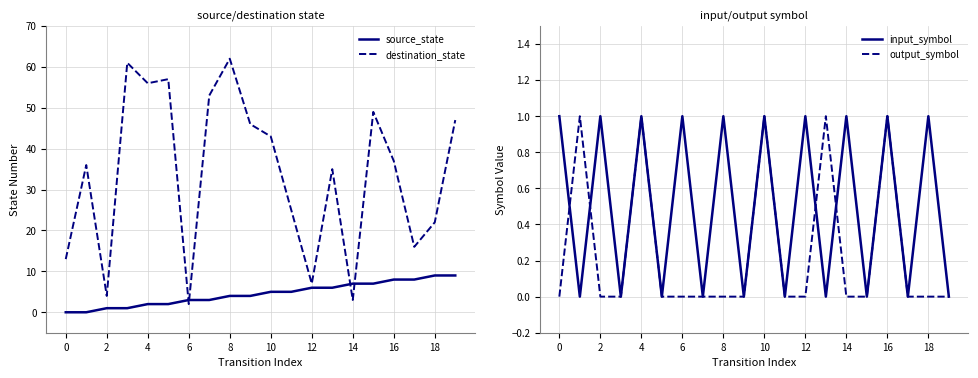

What is the label of the 5th point from the right?

15